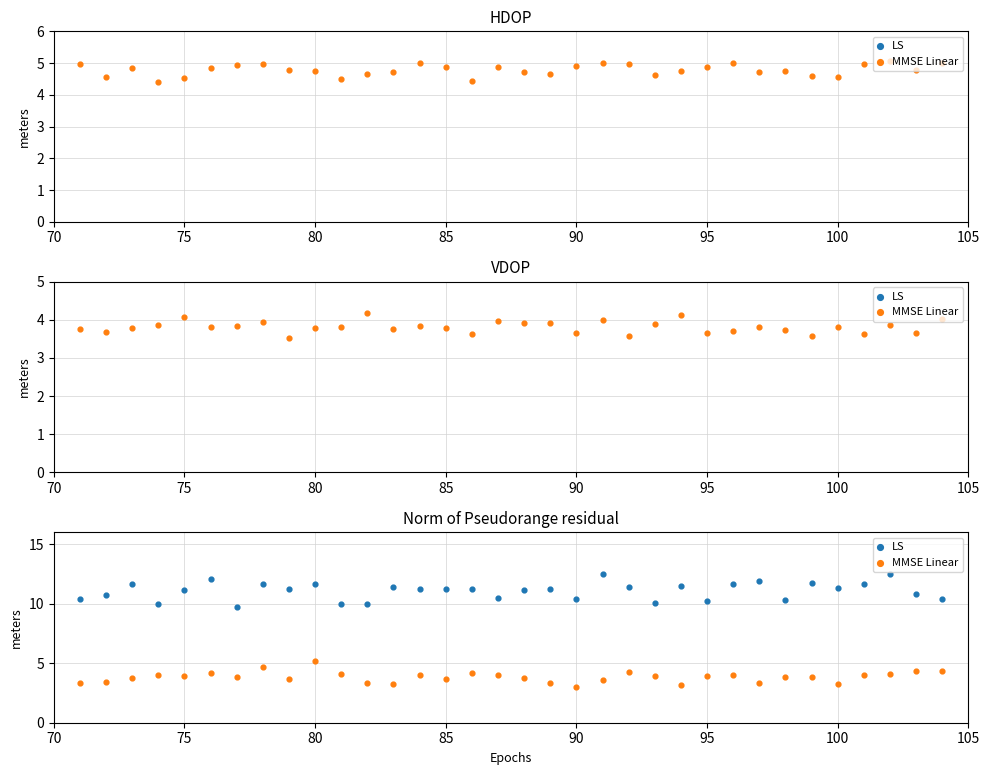

Which series reaches the maximum Y coordinate?

LS